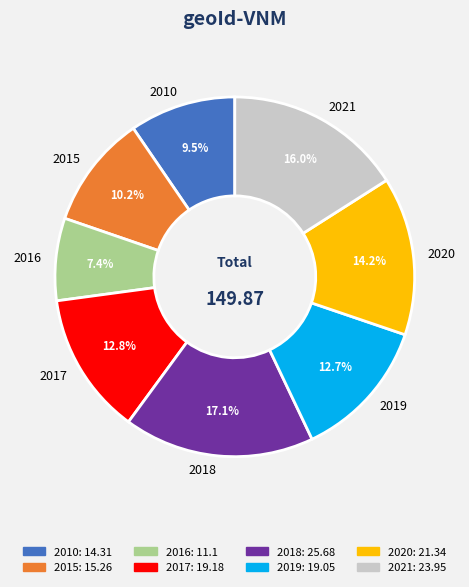

To the nearest percent, what is the average slice percentage?

12%